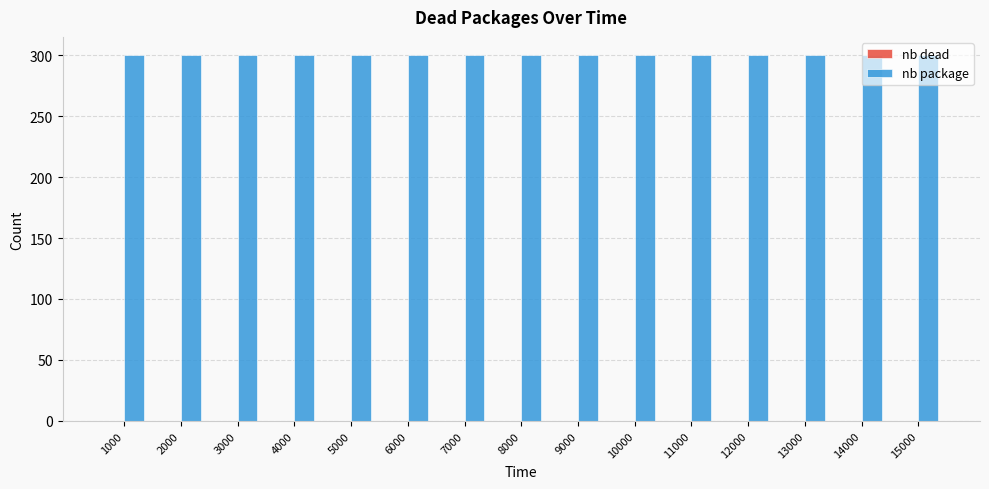

List the series in order of their overall mean, highest first.

nb package, nb dead